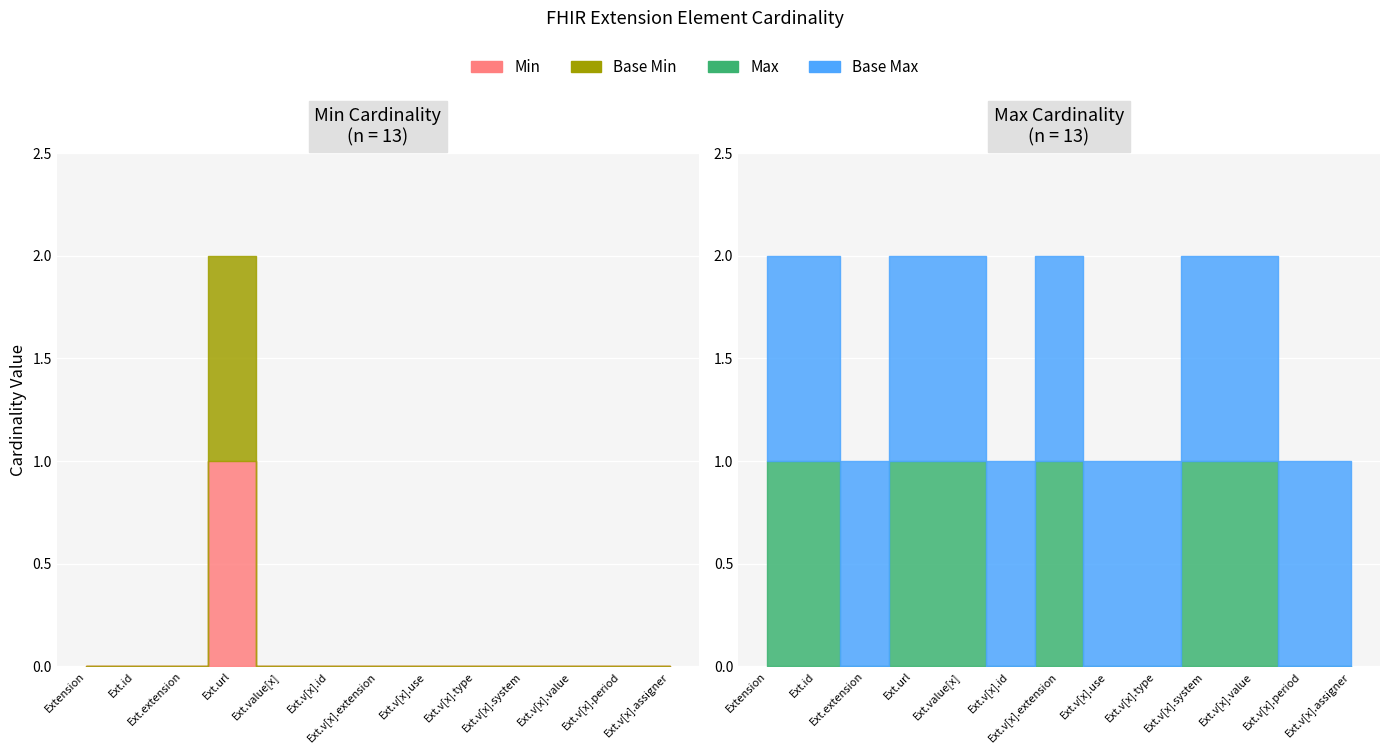

Reading left to right, list all the values displayed in this chart.

Min: 0	0	0	1	0	0	0	0	0	0	0	0	0
Max_num: 1	1	0	1	1	0	1	0	0	1	1	0	0
Base Min: 0	0	0	1	0	0	0	0	0	0	0	0	0
Base Max_num: 1	1	1	1	1	1	1	1	1	1	1	1	1